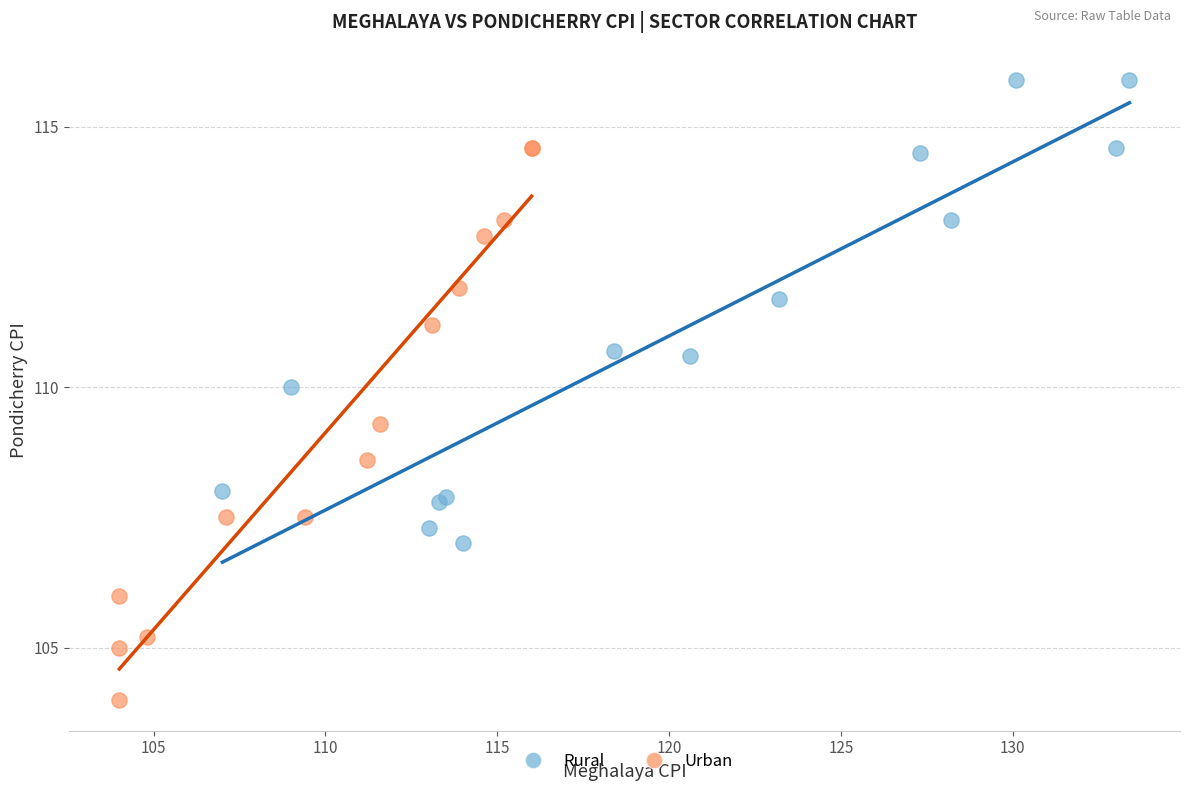

Which series contains the highest Y value?

Rural